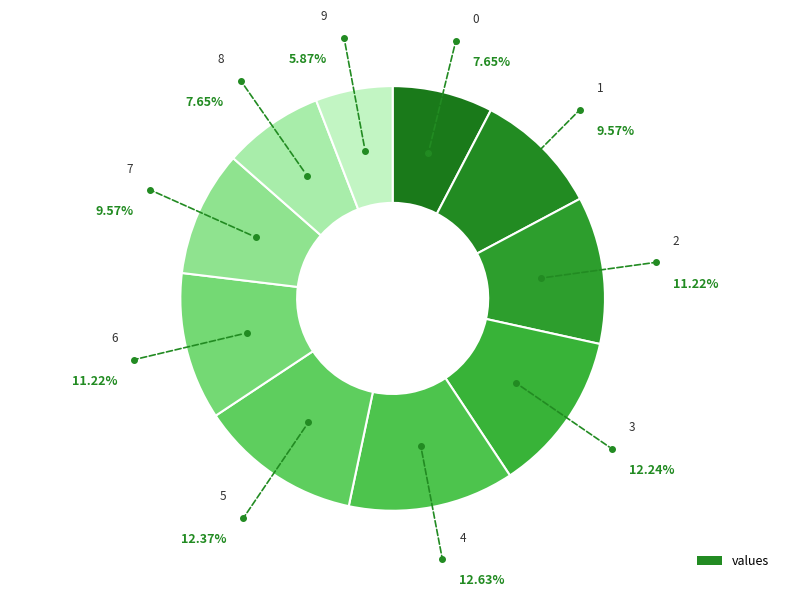

How many segments does this pie chart have?

10